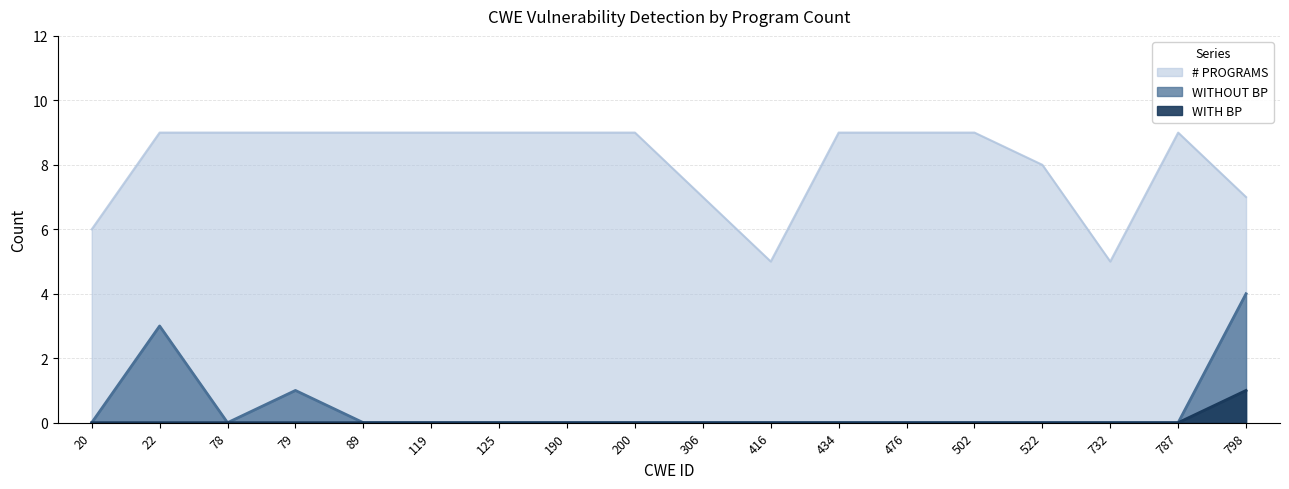

How many # PROGRAMS values are between 7 and 9?

15